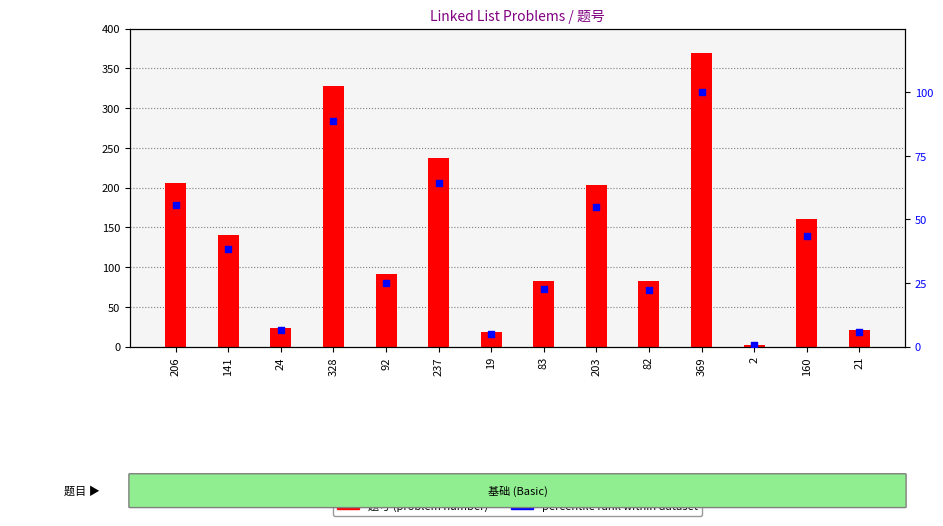

At how many categories does at least one series exceed 366?

1